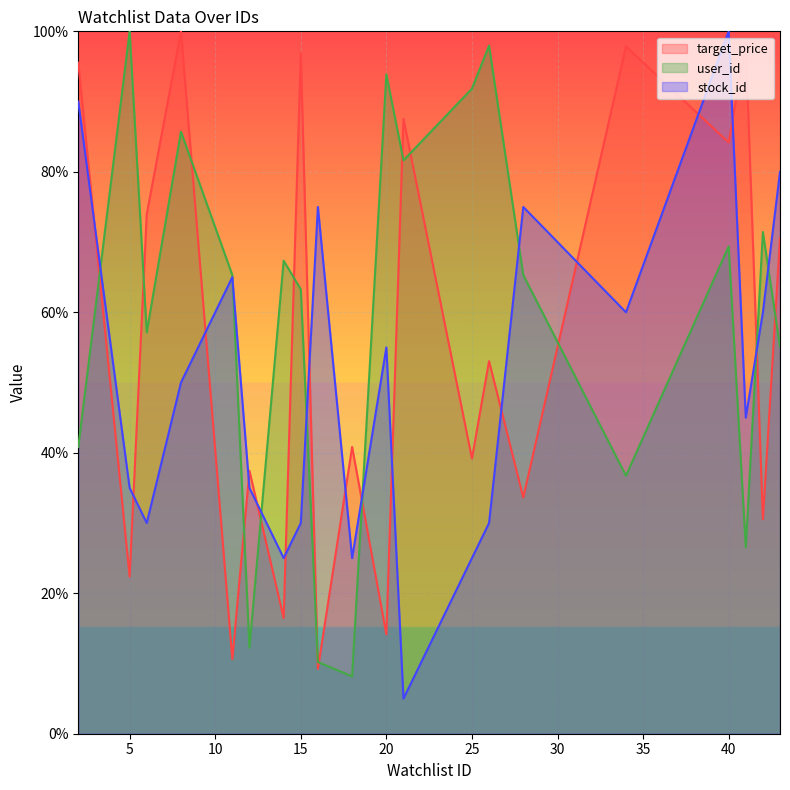

How many categories are shown in the chart?

20